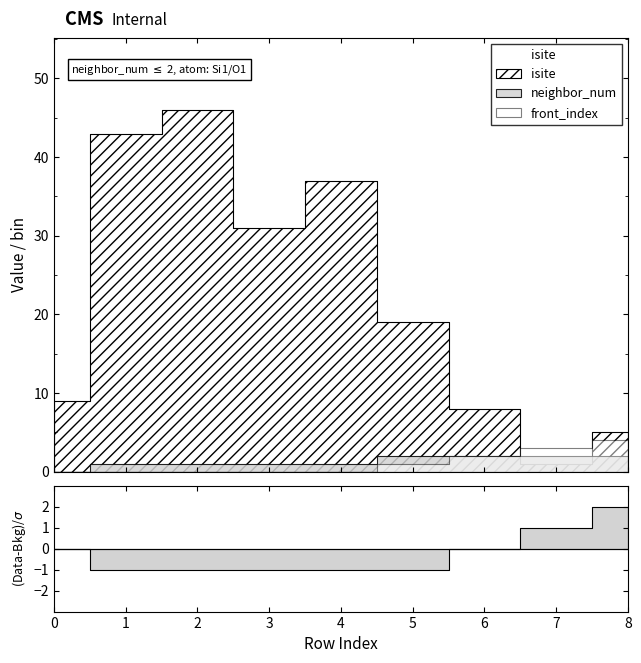

What value does the isite series have at 4, to the nearest 10?

40